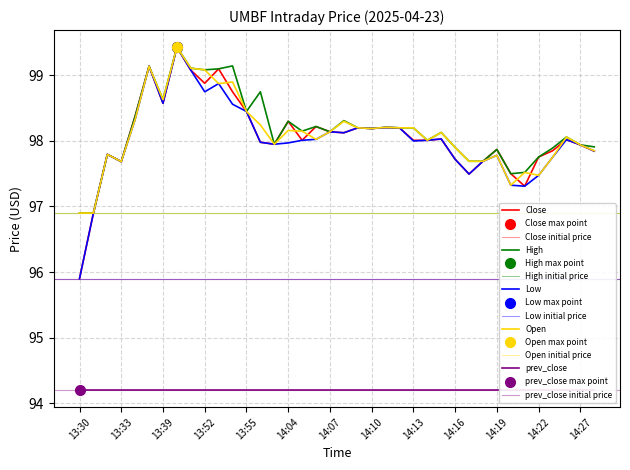

How many lines are shown in the chart?

4